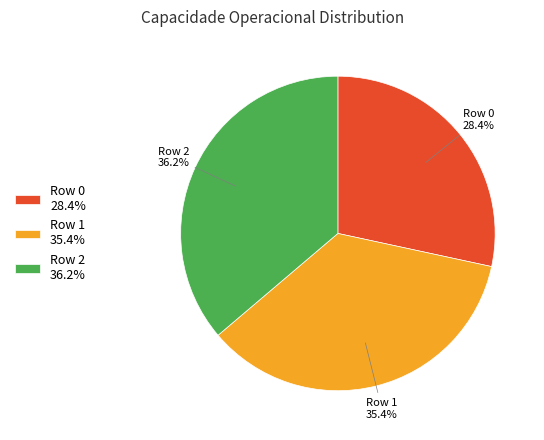

To the nearest percent, what percentage of the pie is Row 2?

36%